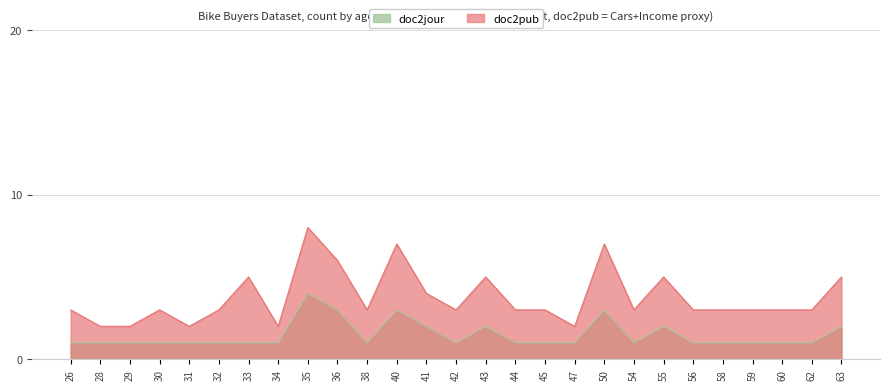

What is the maximum value for doc2pub?

8